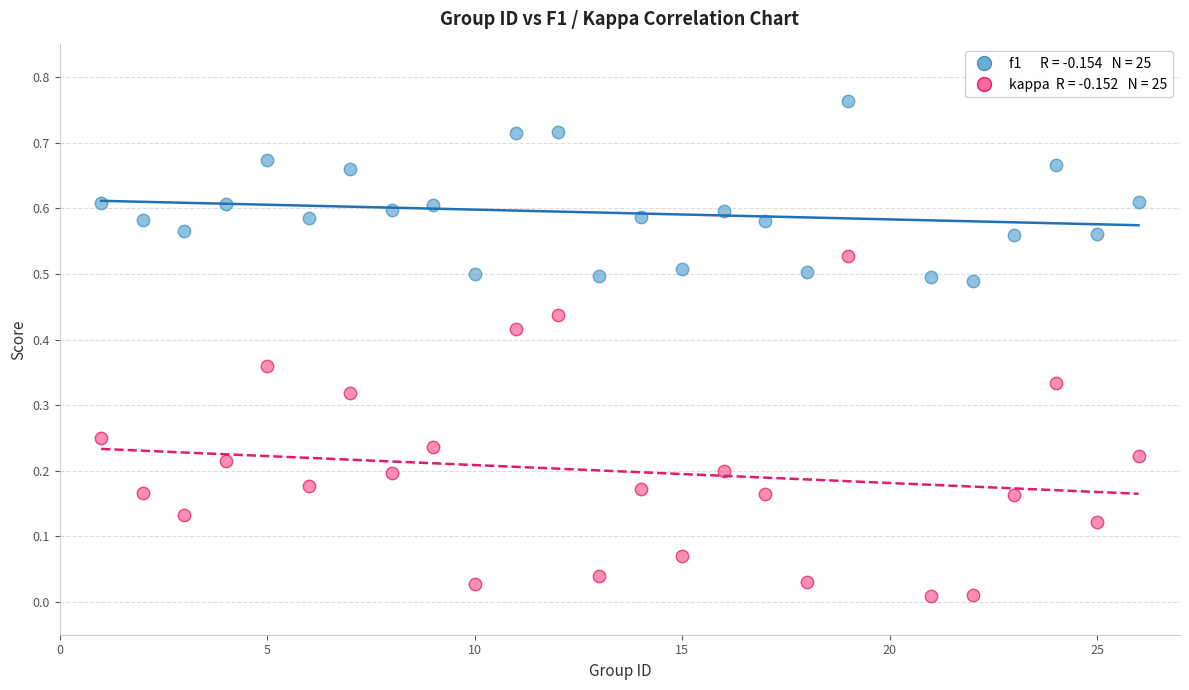

Across all data points, what is the range of X values (max minus min)?

25.0